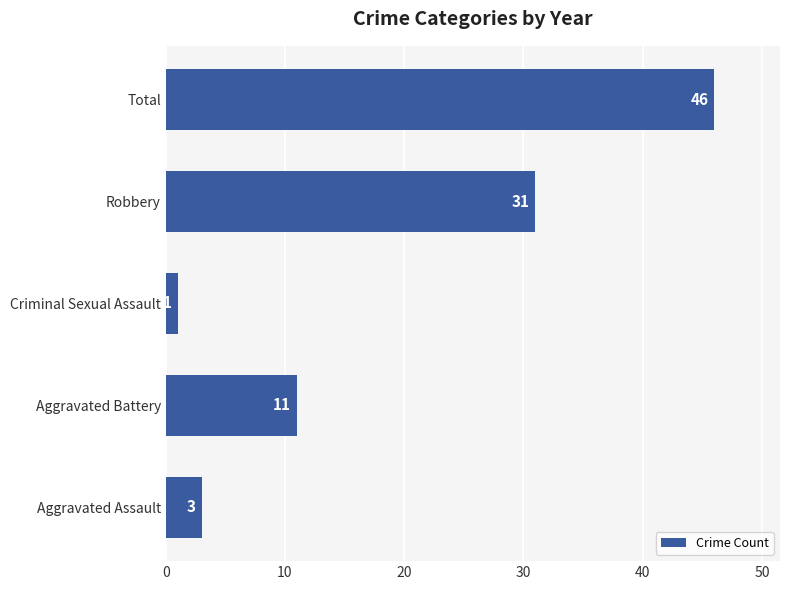

Where is the data nearest to the value 23?

Robbery